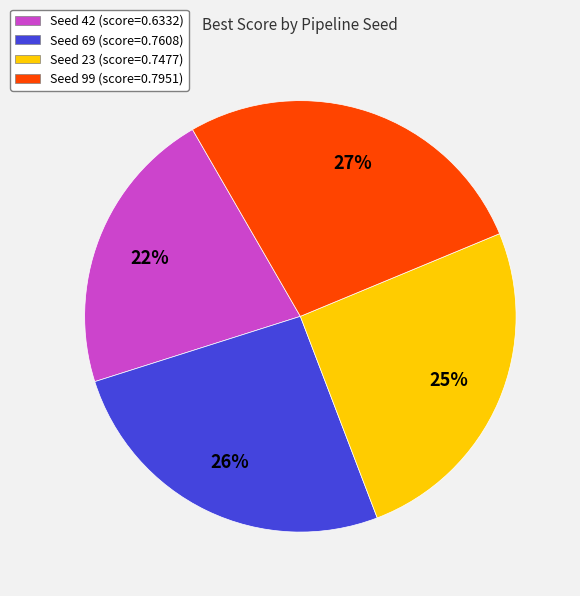

Is there a majority slice in this chart?

No